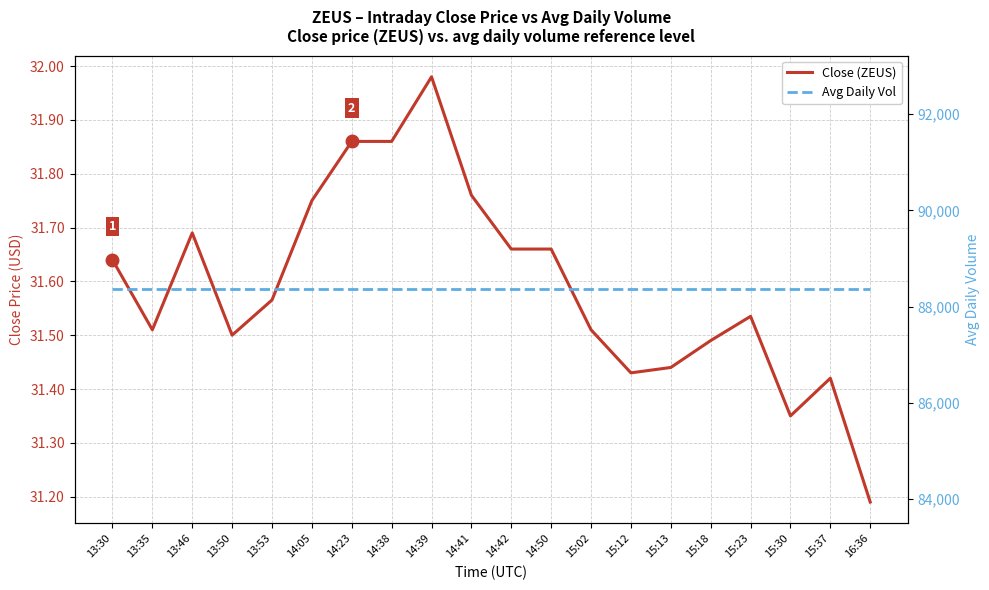

What is the label of the 10th point from the left?

14:41